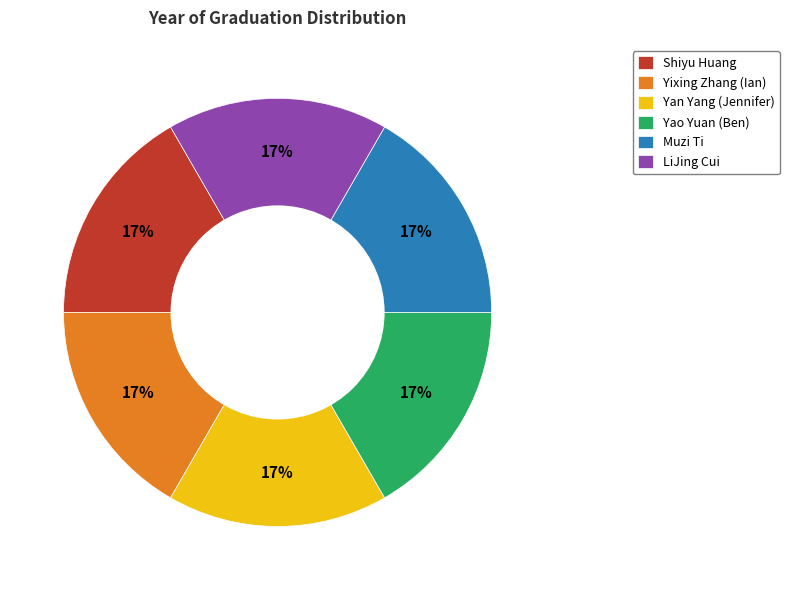

Is the sum of Muzi Ti and Yao Yuan (Ben) greater than half?

No